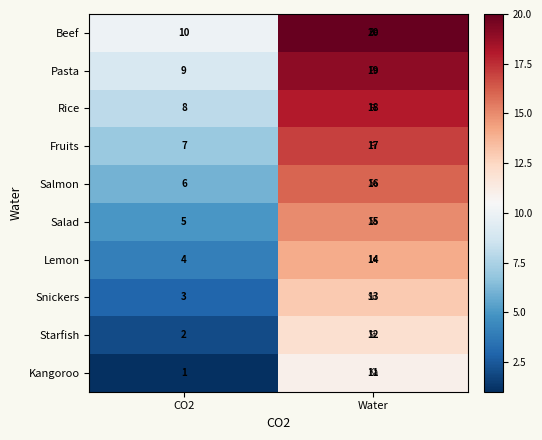

What is the spread (max minus min) of values at CO2?

9